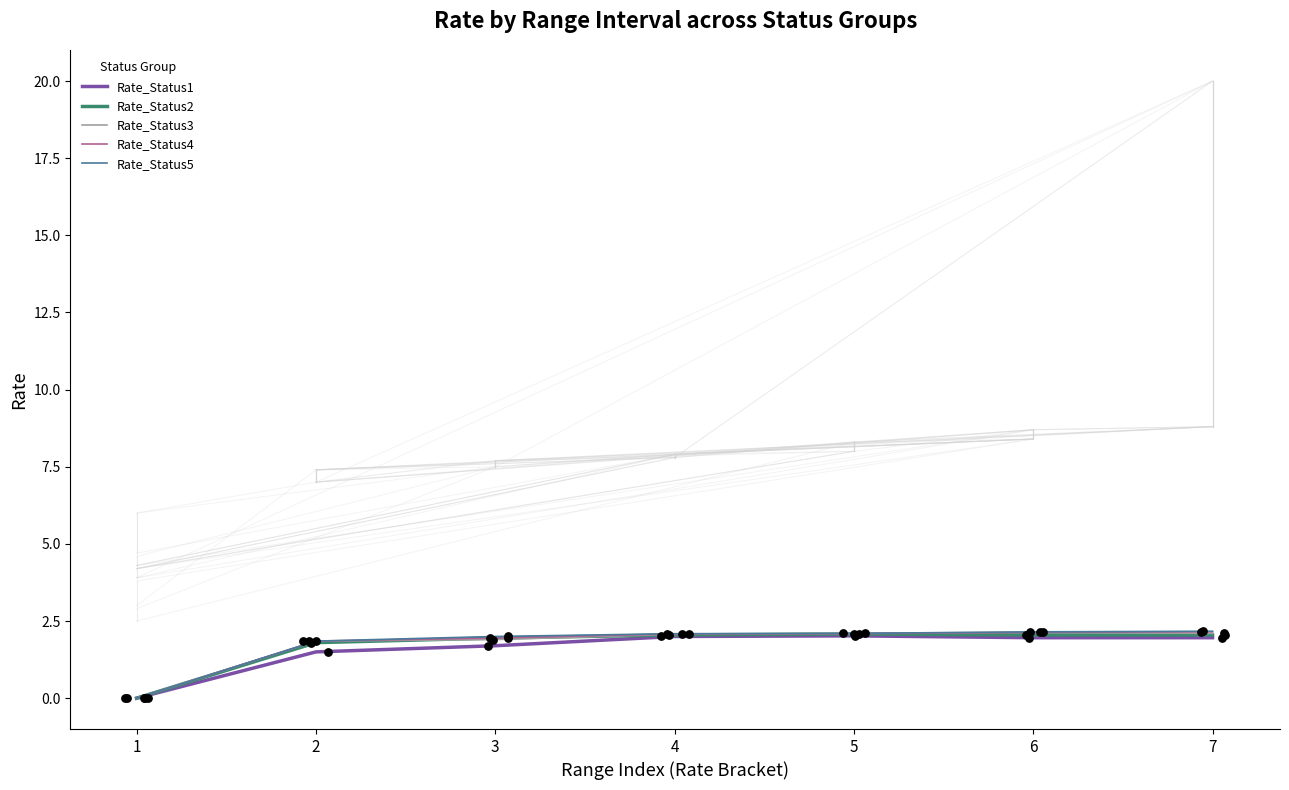

Which series contains the lowest Y value?

Rate_Status1